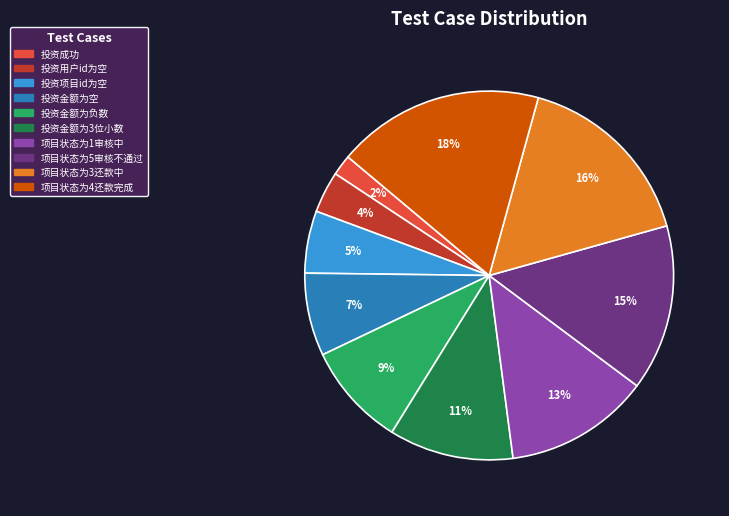

Is the sum of 投资金额为负数 and 投资项目id为空 greater than half?

No